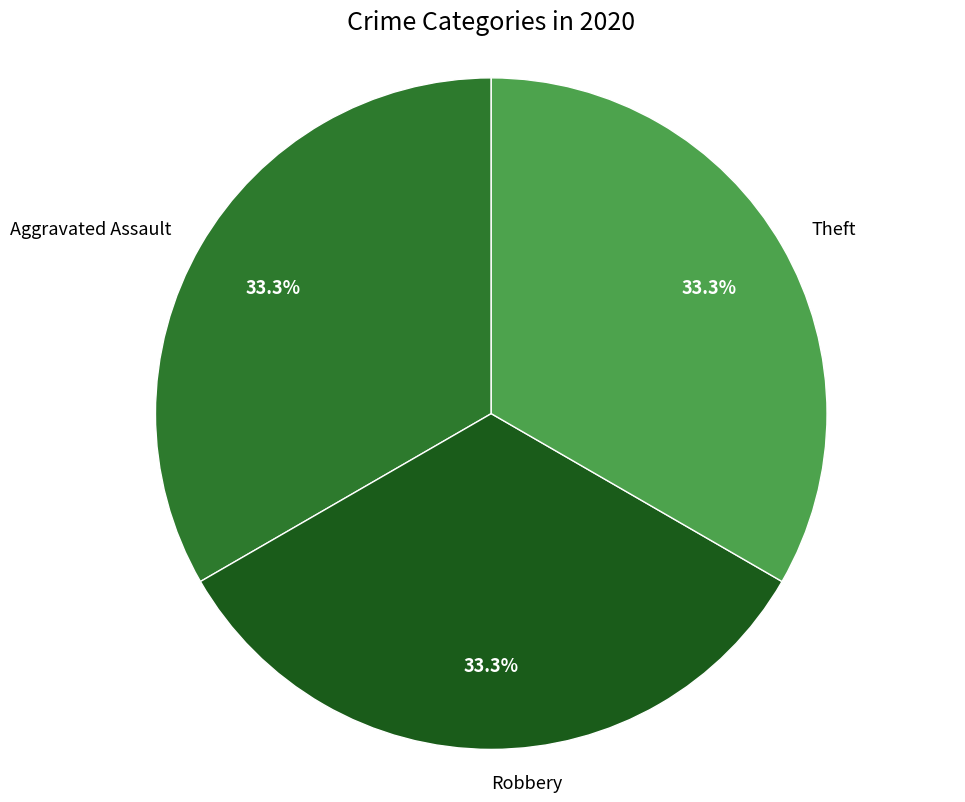

Is the sum of Robbery and Aggravated Assault greater than half?

Yes